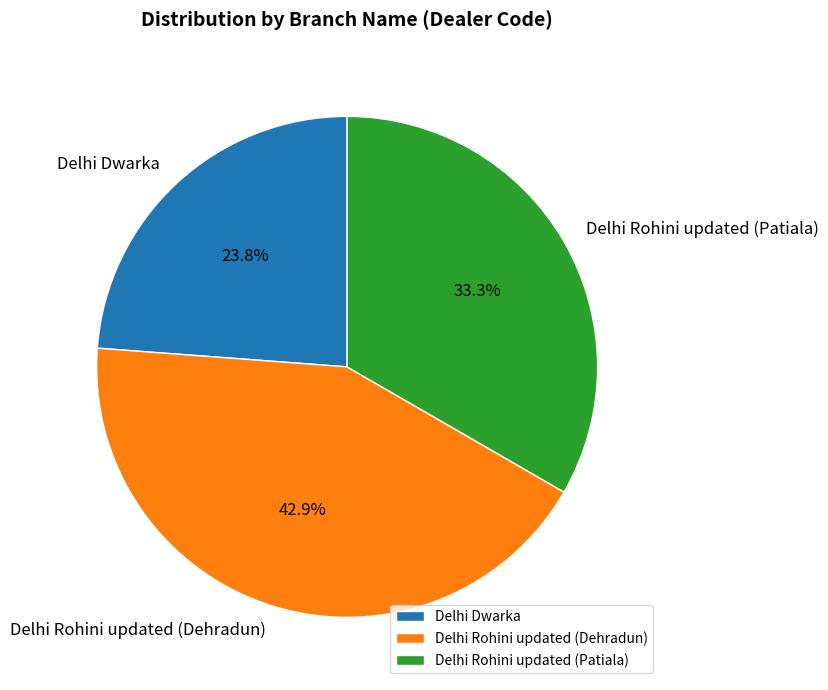

Count the number of slices in the pie.

3